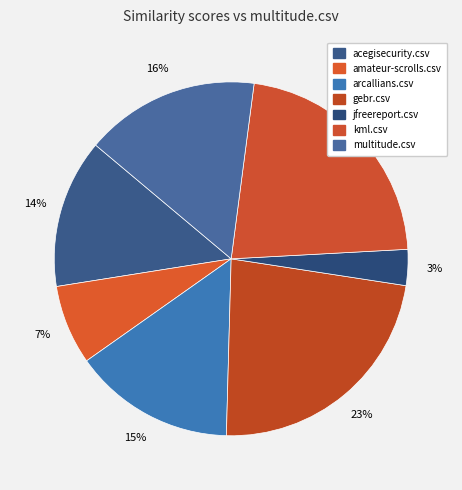

How many segments does this pie chart have?

7